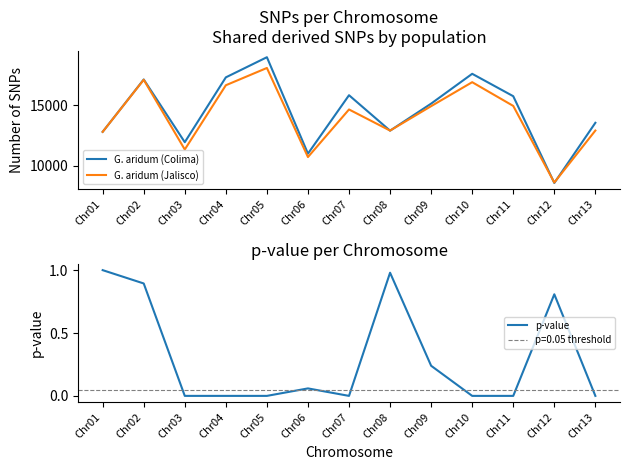

What is the average value of the G. aridum (Jalisco) series?

14043